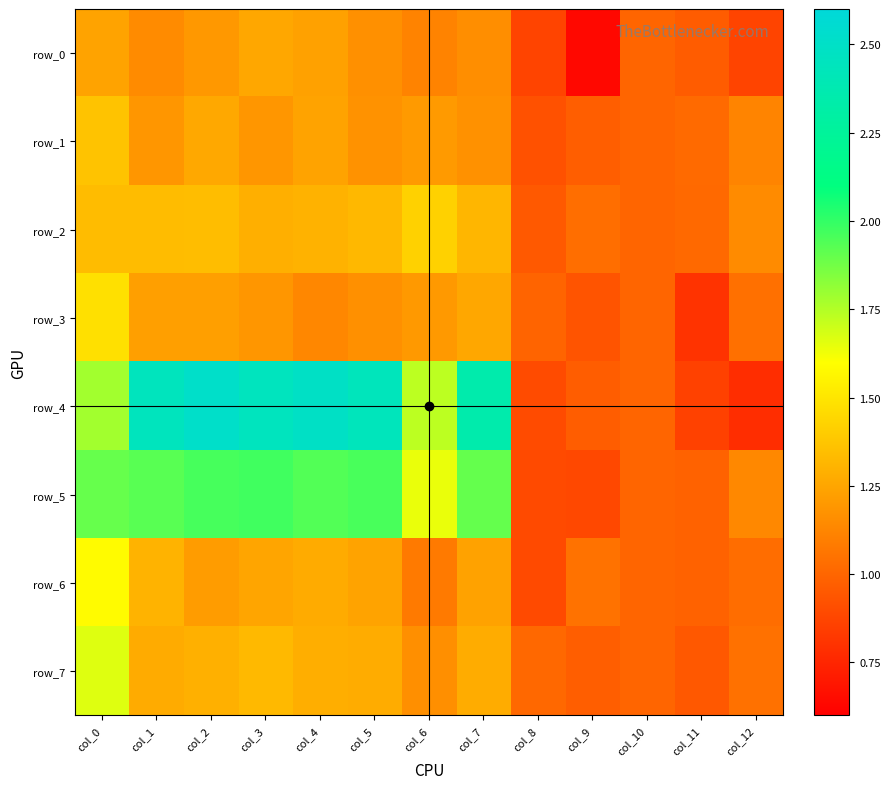

Rank the categories by row_1 value from lowest to highest.

col_8, col_9, col_10, col_11, col_12, col_7, col_5, col_3, col_1, col_6, col_4, col_2, col_0